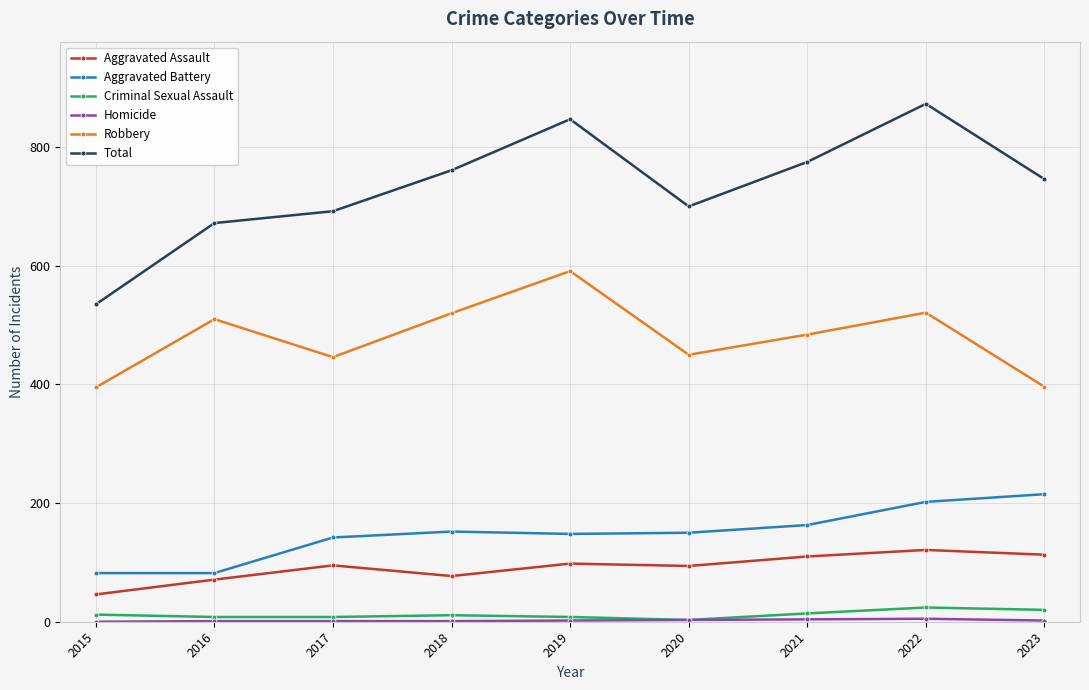

What is the highest value of the Robbery series?

591